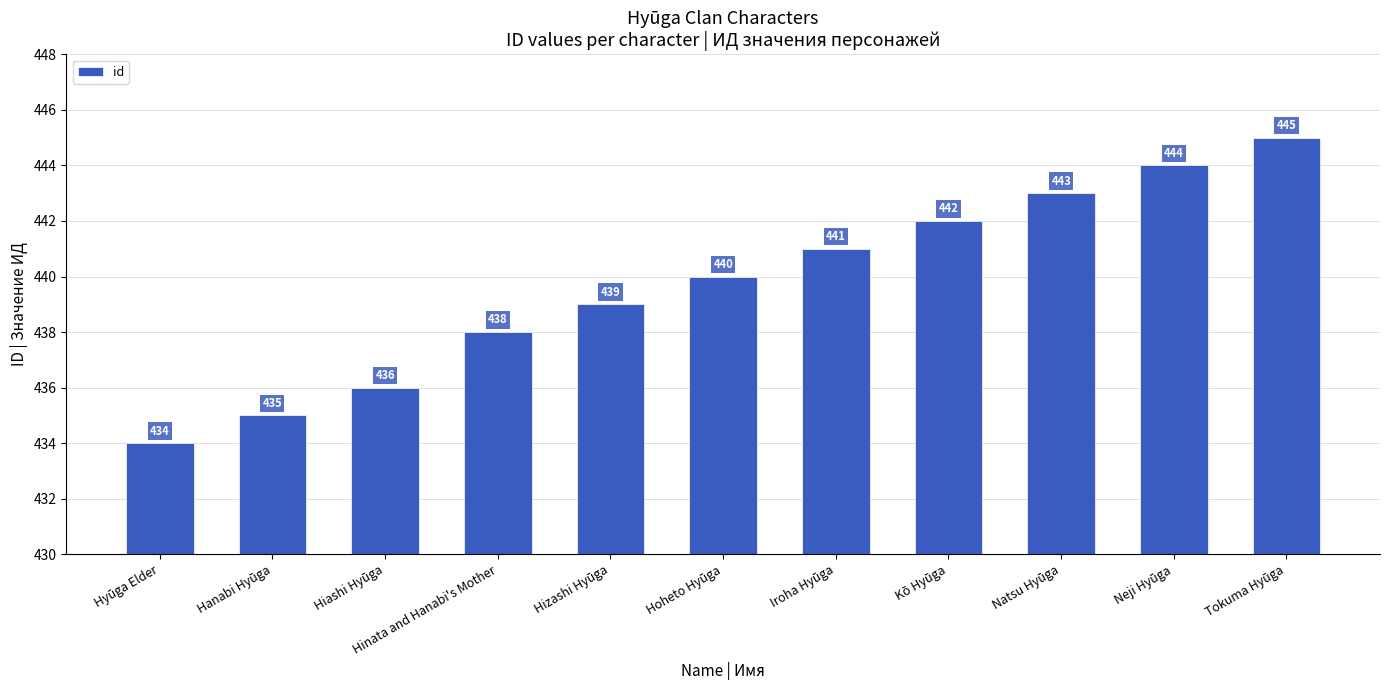

What is the value of the 8th bar from the left?

442